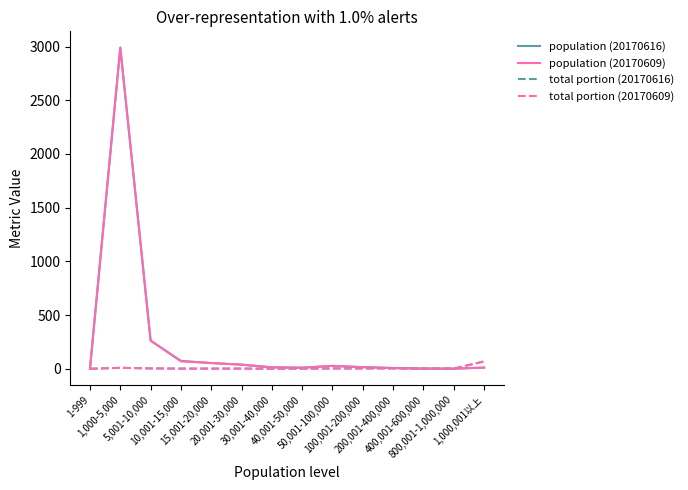

What is the highest value of the population (20170616) series?

2988.0